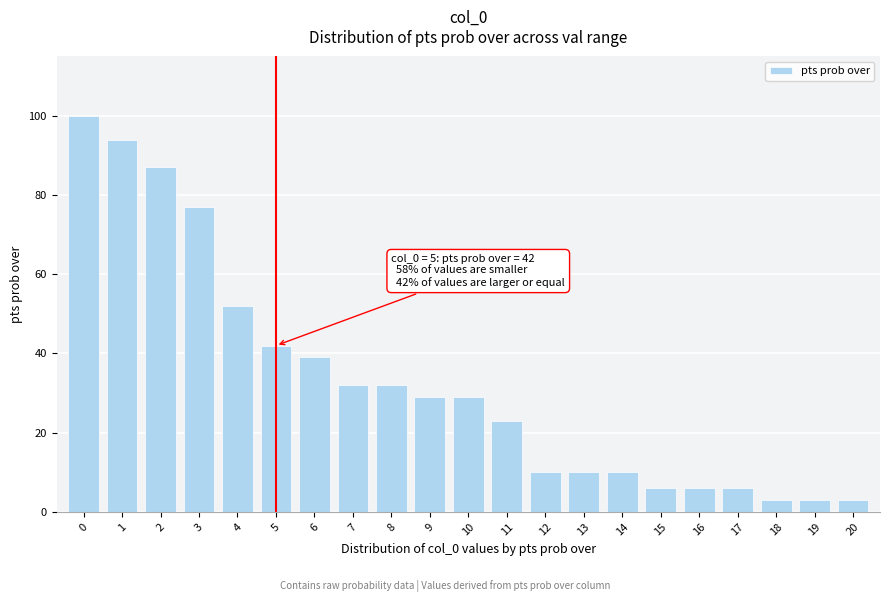

Reading left to right, what are all the values shown in this chart?

100	94	87	77	52	42	39	32	32	29	29	23	10	10	10	6	6	6	3	3	3